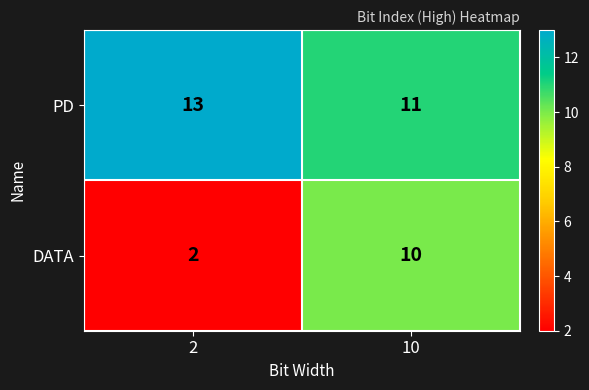

How many series are shown in this chart?

2